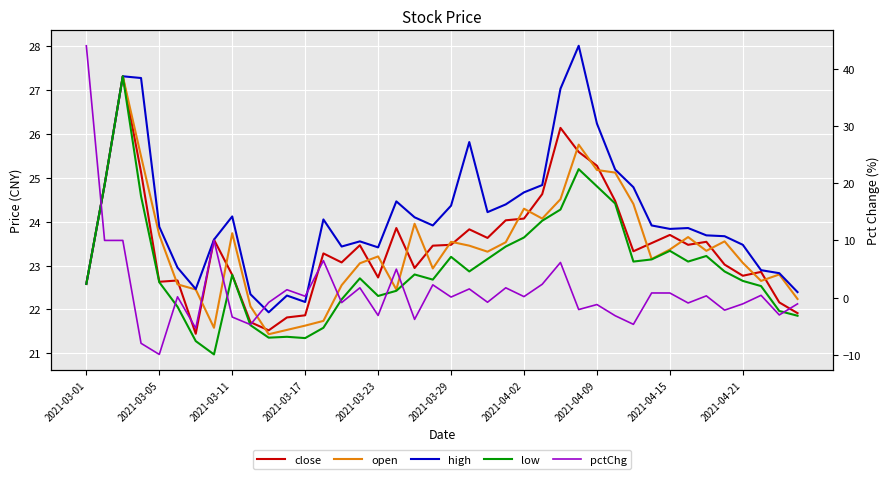

Where is high nearest to the value 24?

13